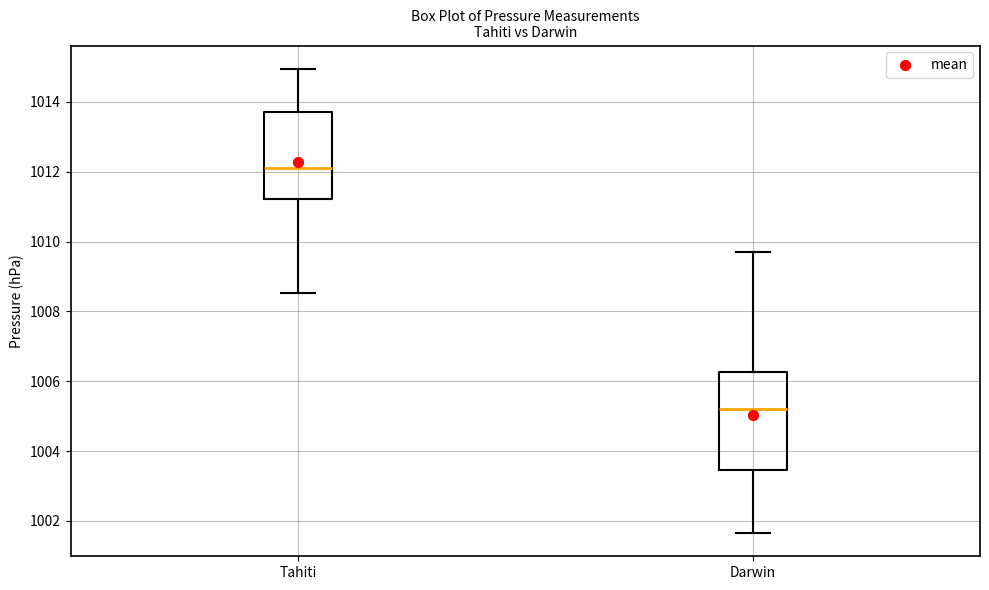

Comparing the boxes themselves (not the whiskers), which one is the tallest?

Darwin